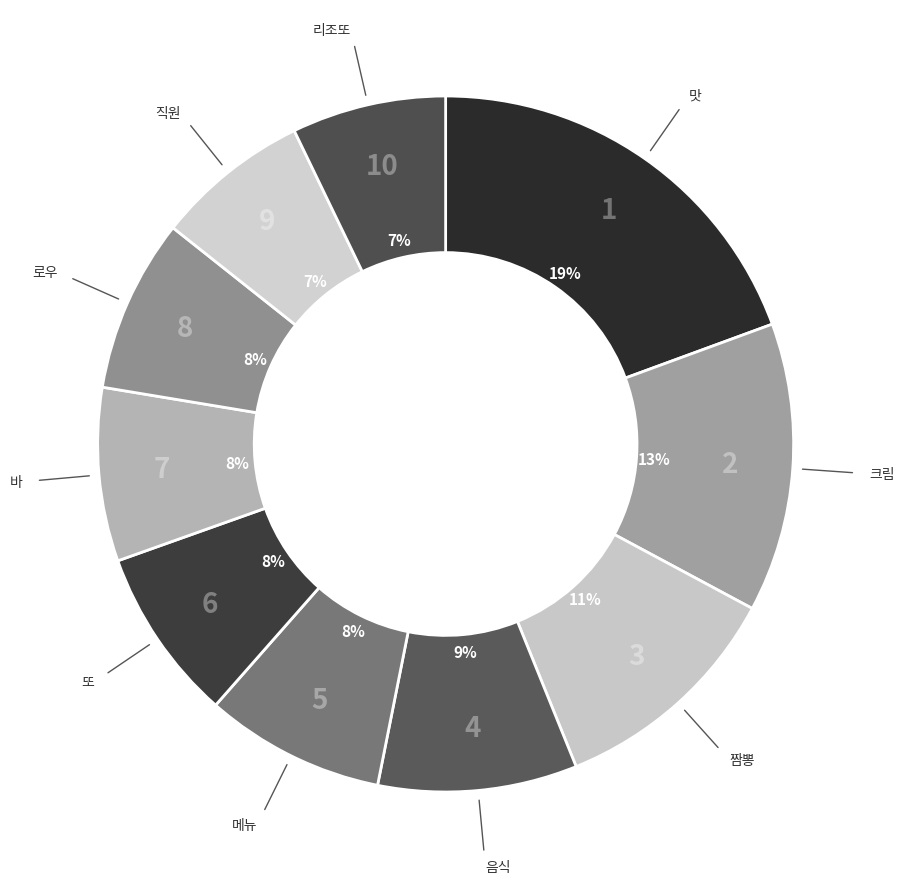

To the nearest percent, what percentage of the pie is 또?

8%